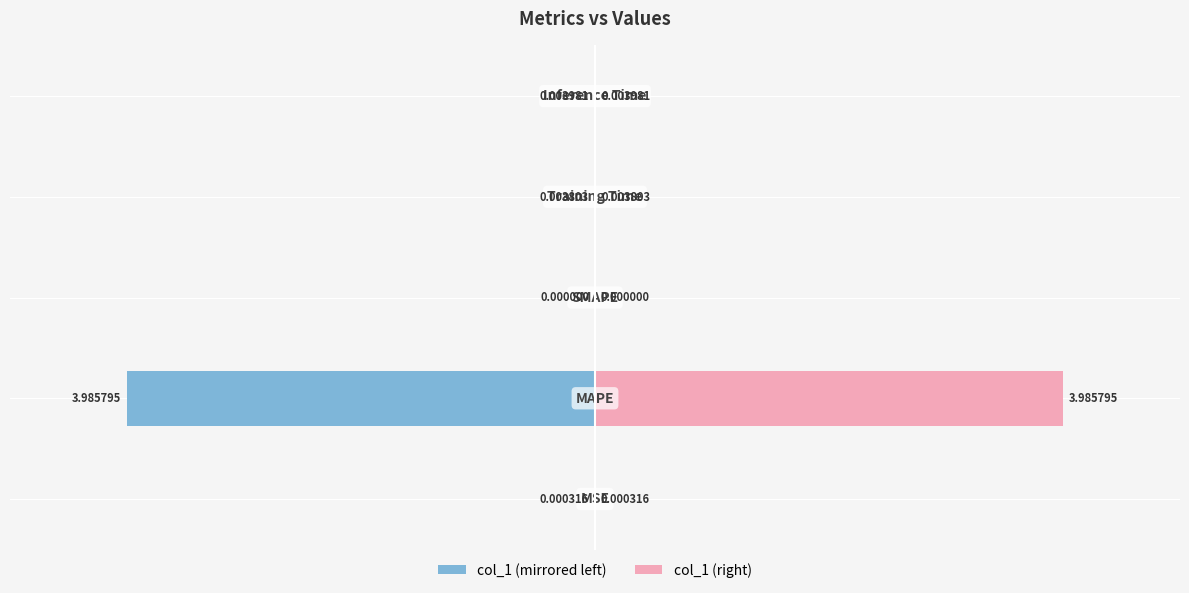

What is the difference between the highest and lowest values at 3?

0.2